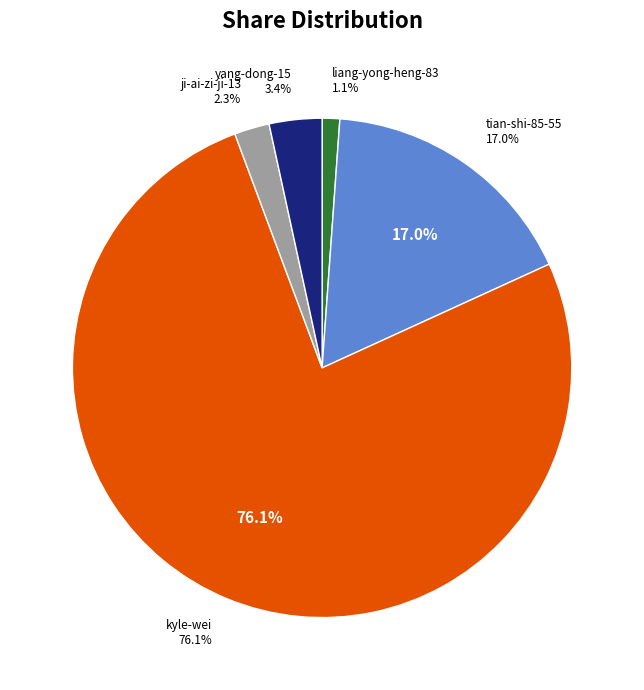

Which slice is the largest?

kyle-wei